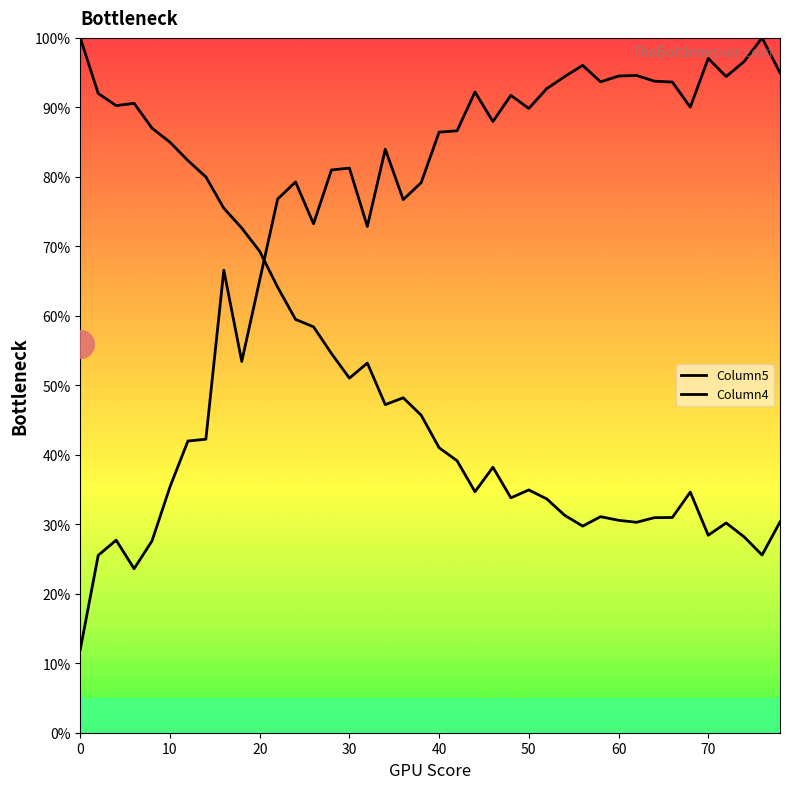

What is the value of the Column4 point at the 24th from the left?

0.9